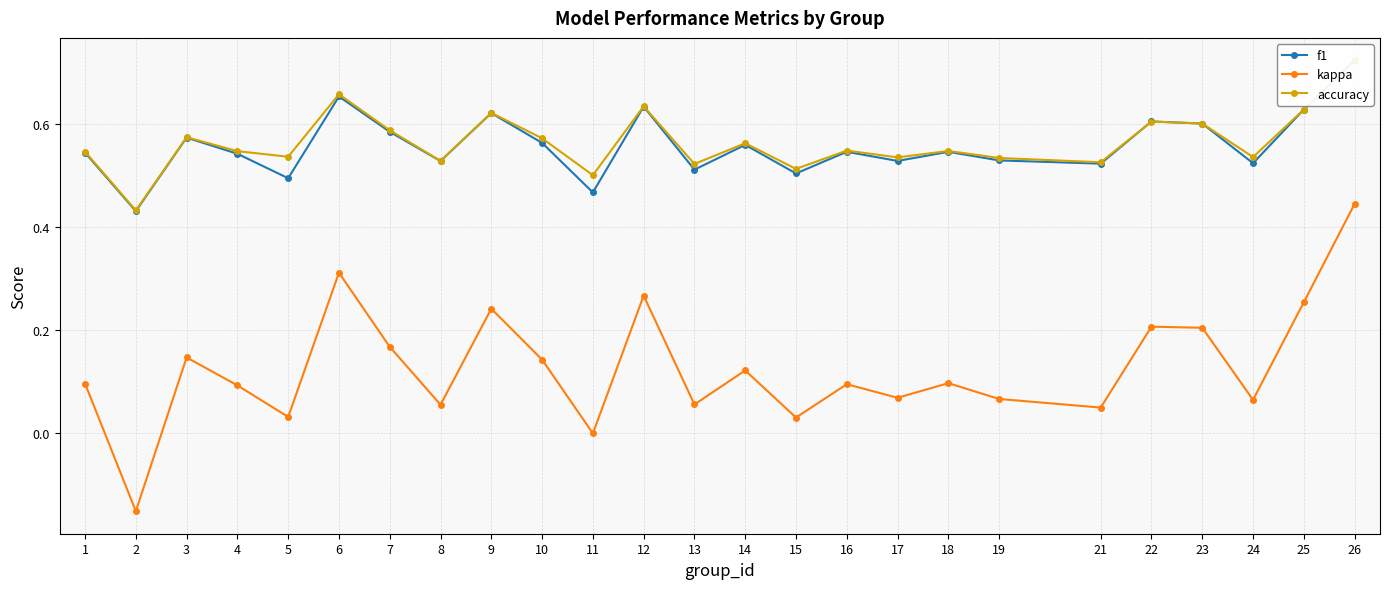

What is the sum of the f1 values at 16 and 8?

1.1